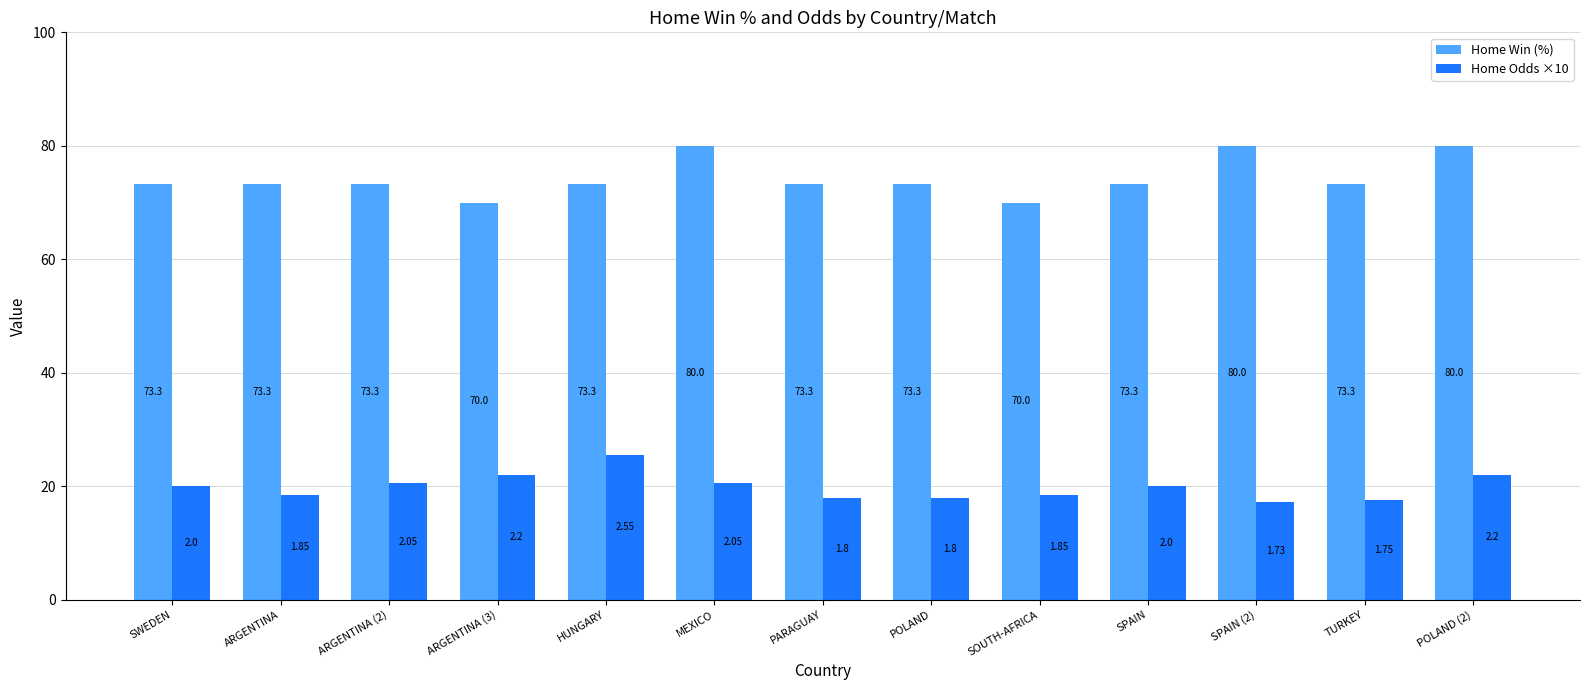

What is the lowest value of the Home Win (%) series?

70.0